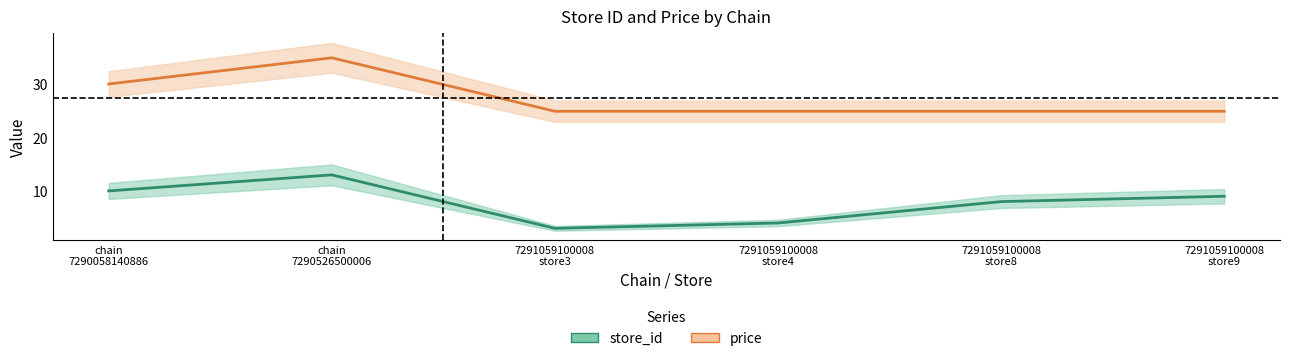

Where is the first local minimum for store_id center?

7291059100008
store3